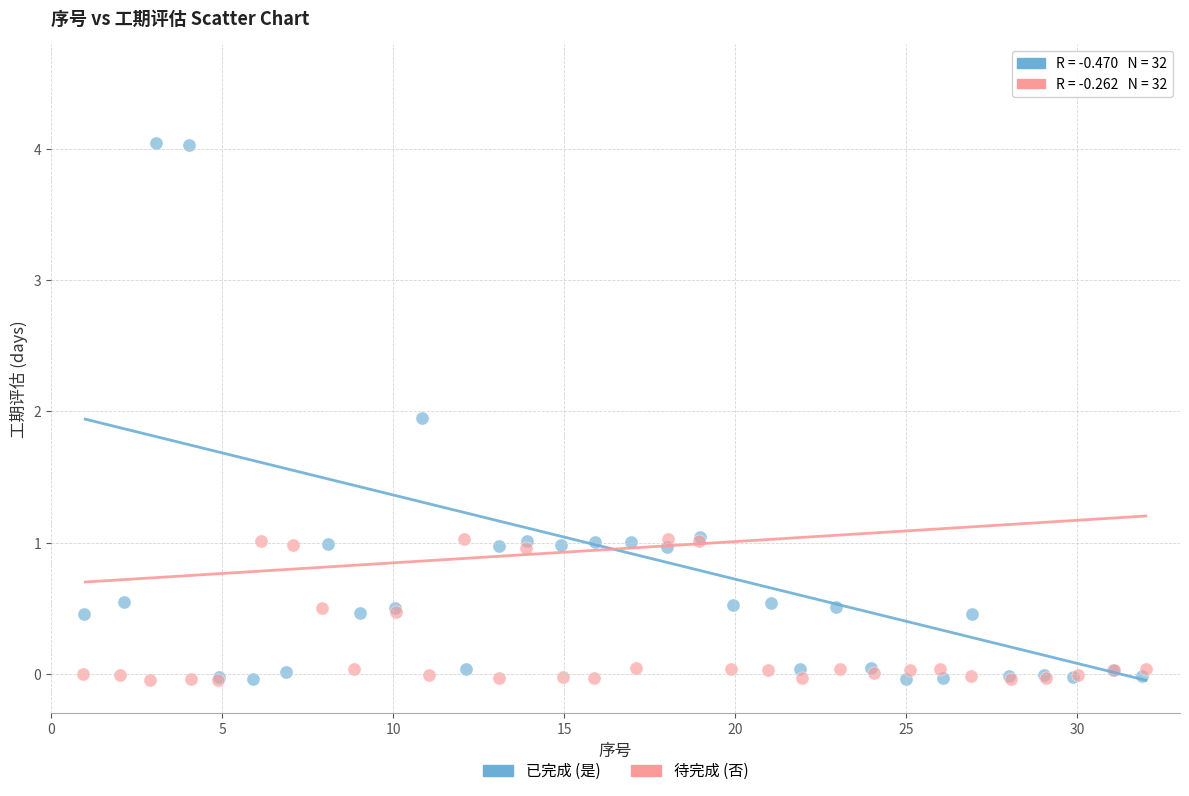

What are all the series names shown in the legend?

已完成 (是), 待完成 (否)